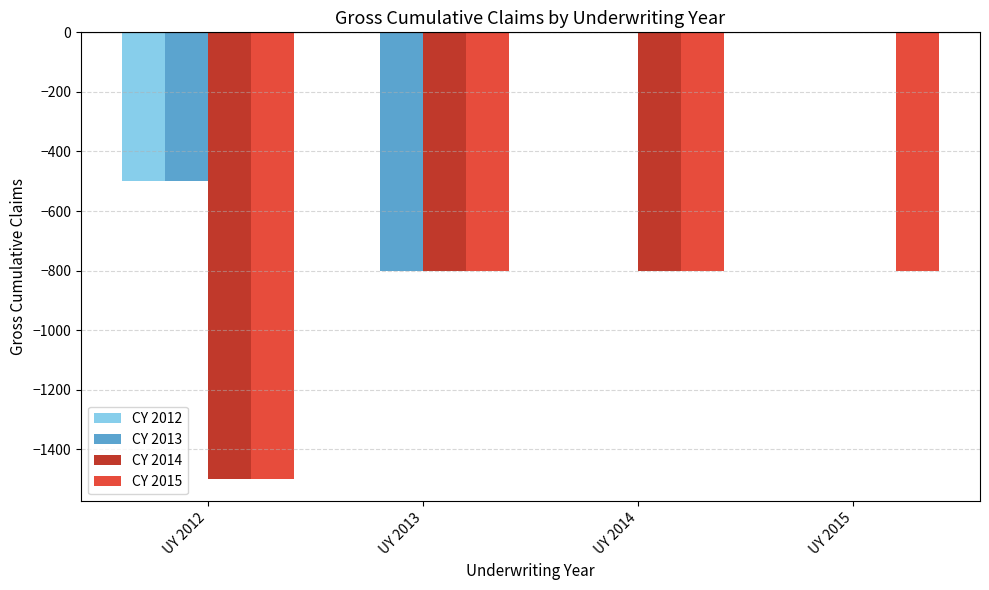

What is the sum of all CY 2013 values?

-1300